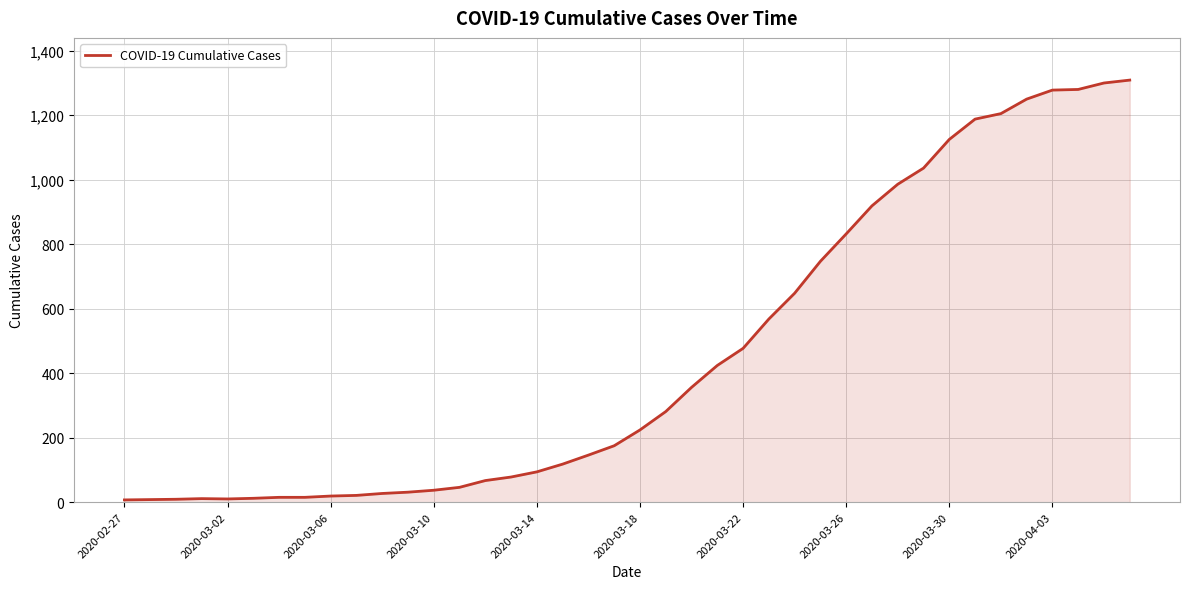

What is the greatest value displayed?

1309